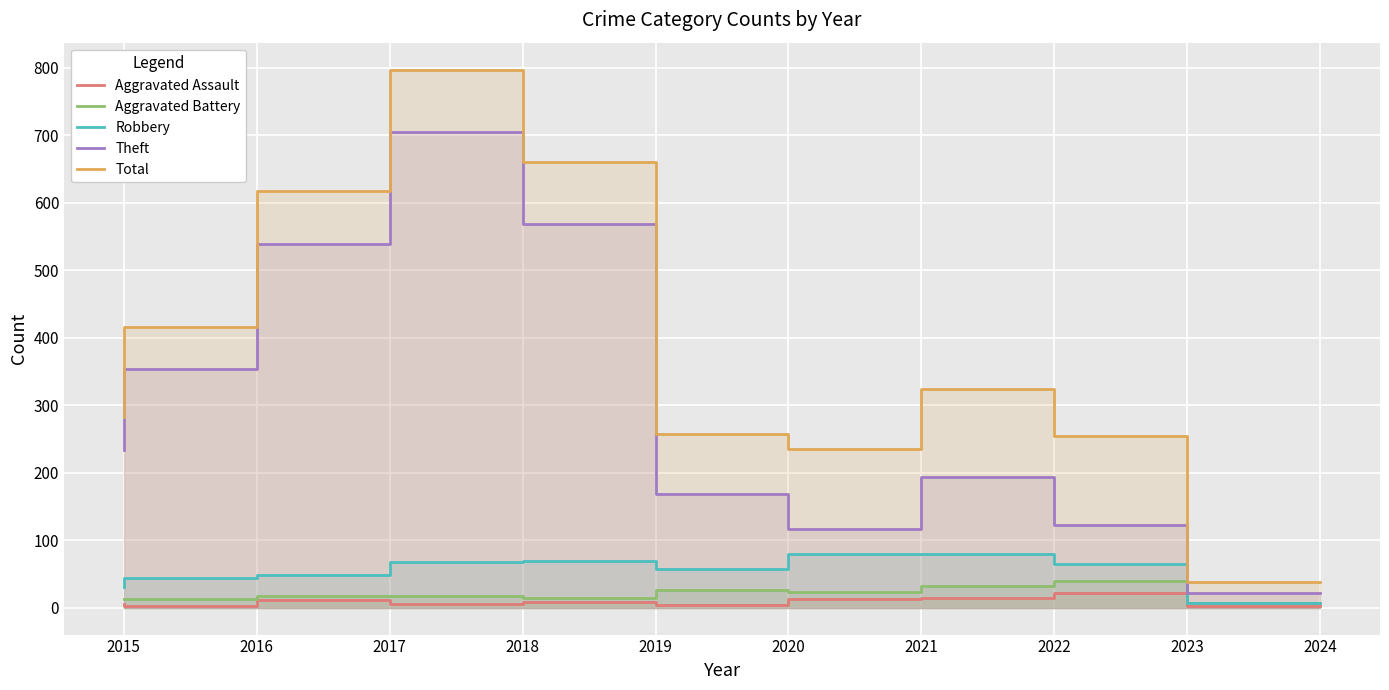

True or false: Theft and Aggravated Assault intersect in this chart.

False